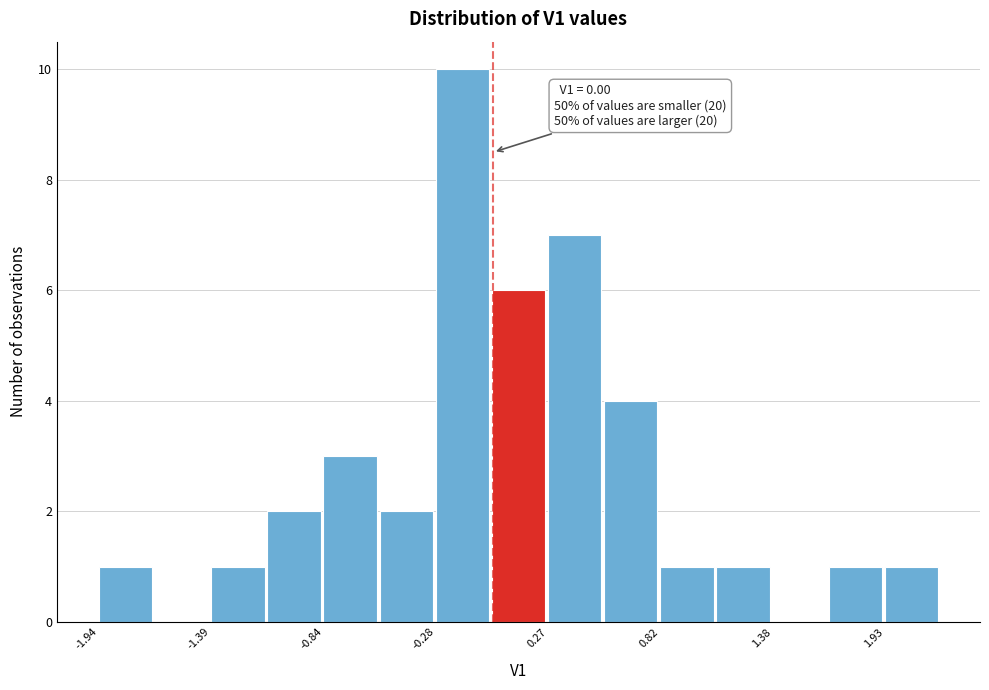

Read against the x-axis, roughly where is the centre of the tallest bar?

-0.2